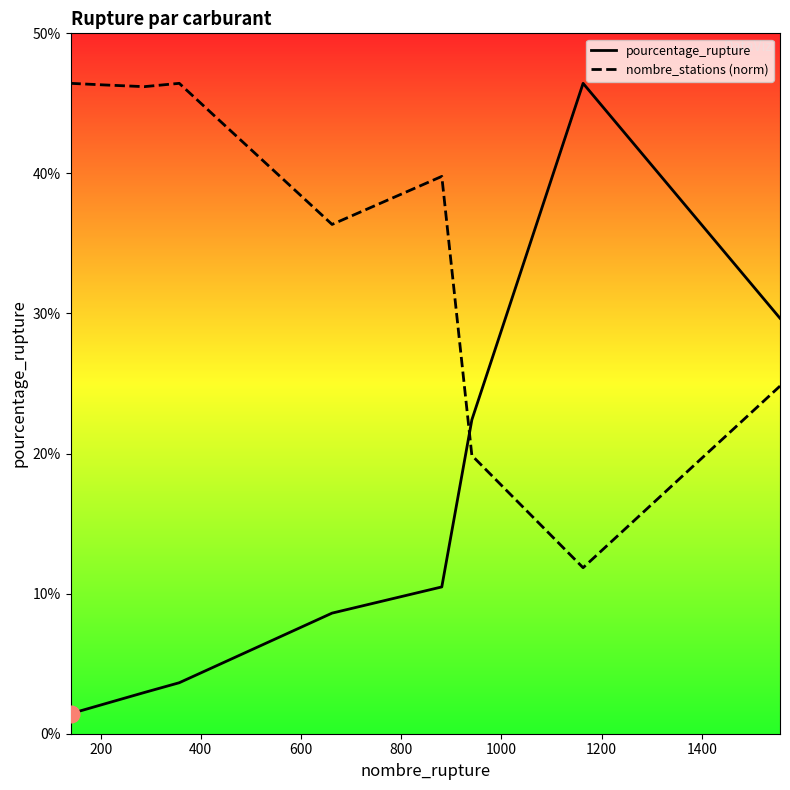

What is the sum of all nombre_stations values?

318.0